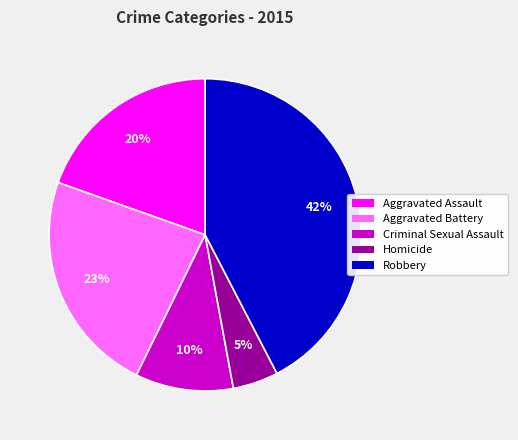

How many slices are in this pie chart?

5